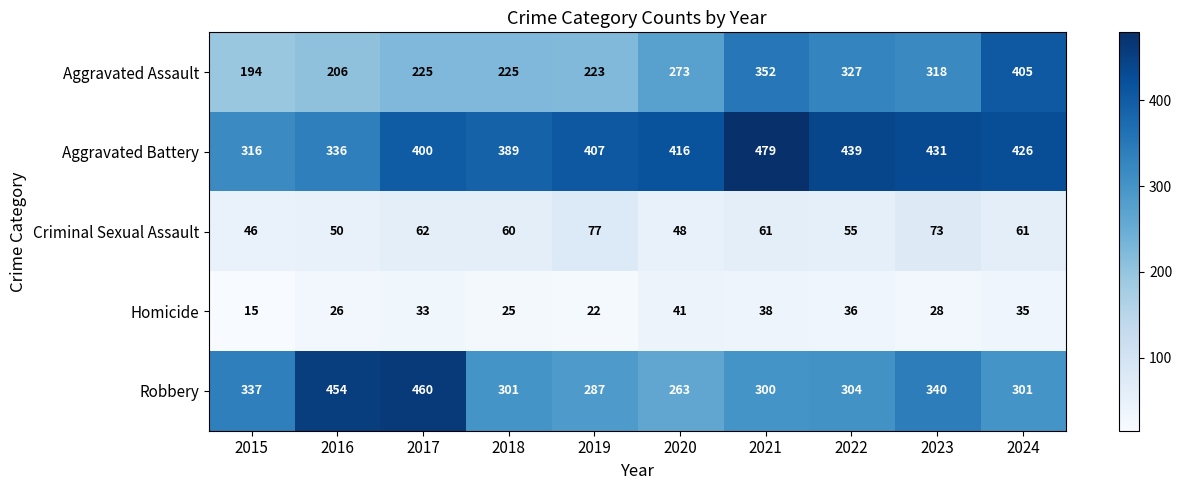

Between 2015 and 2021, which series saw the biggest shift?

Aggravated Battery